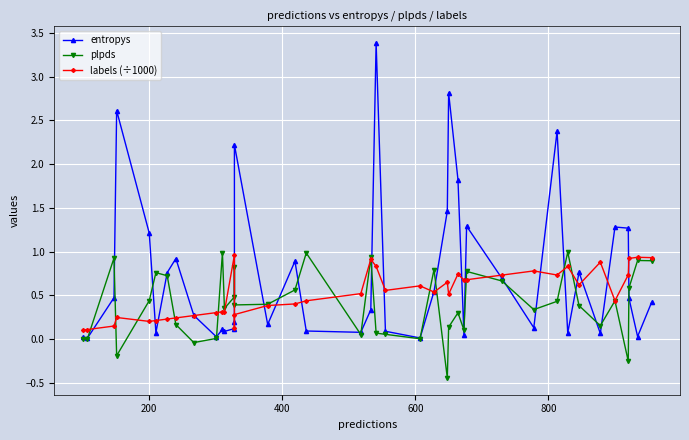

How many intersections are there between plpds and labels (÷1000)?

16